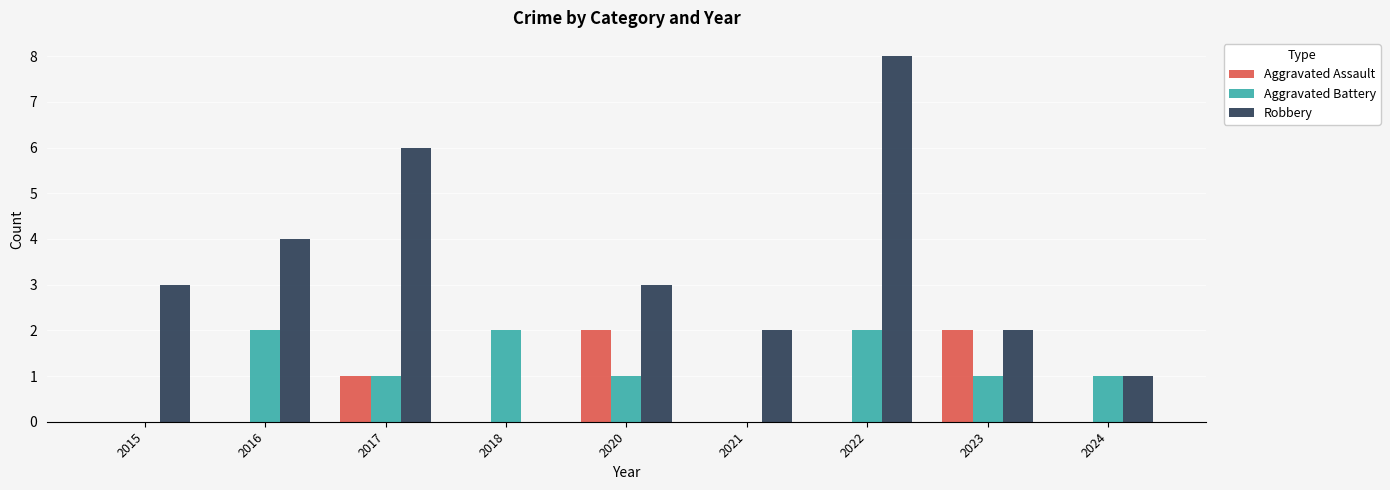

At which category is the sum across all series the highest?

2022